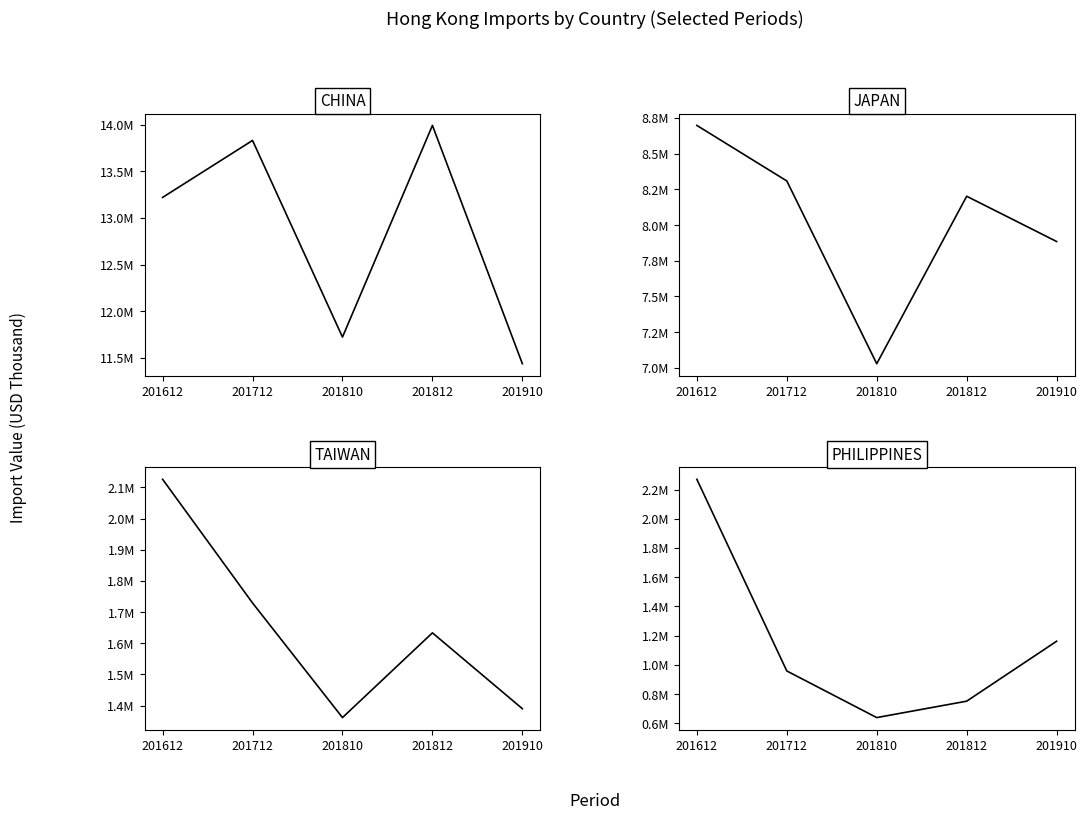

Which label corresponds to the largest value in the chart?

201812